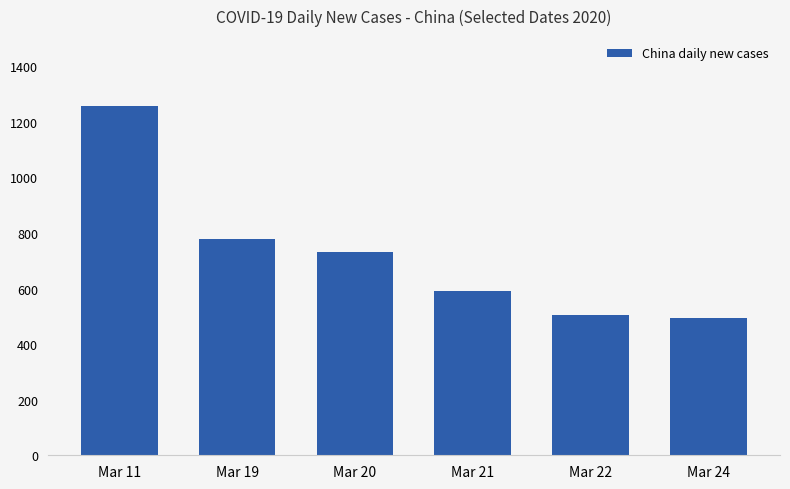

What is the difference between the values at Mar 20 and Mar 21?

140